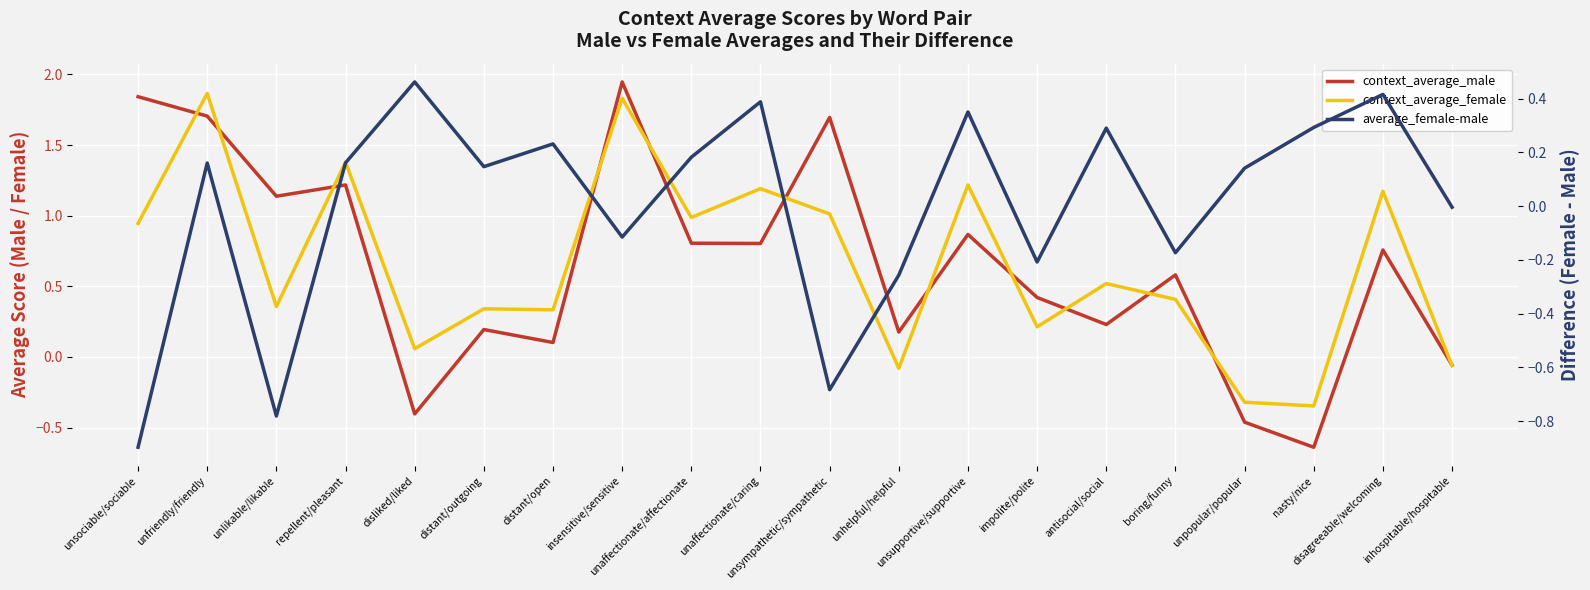

Which series changed the most between unpopular/popular and disagreeable/welcoming?

context_average_female